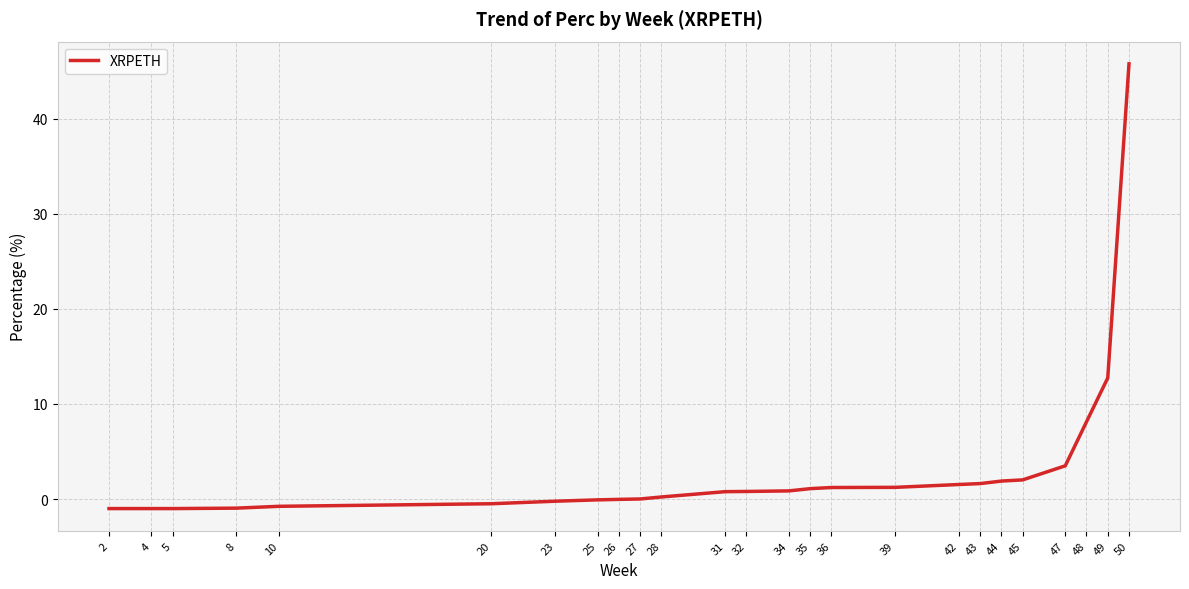

What is the change in value from 10 to 23?

+0.5